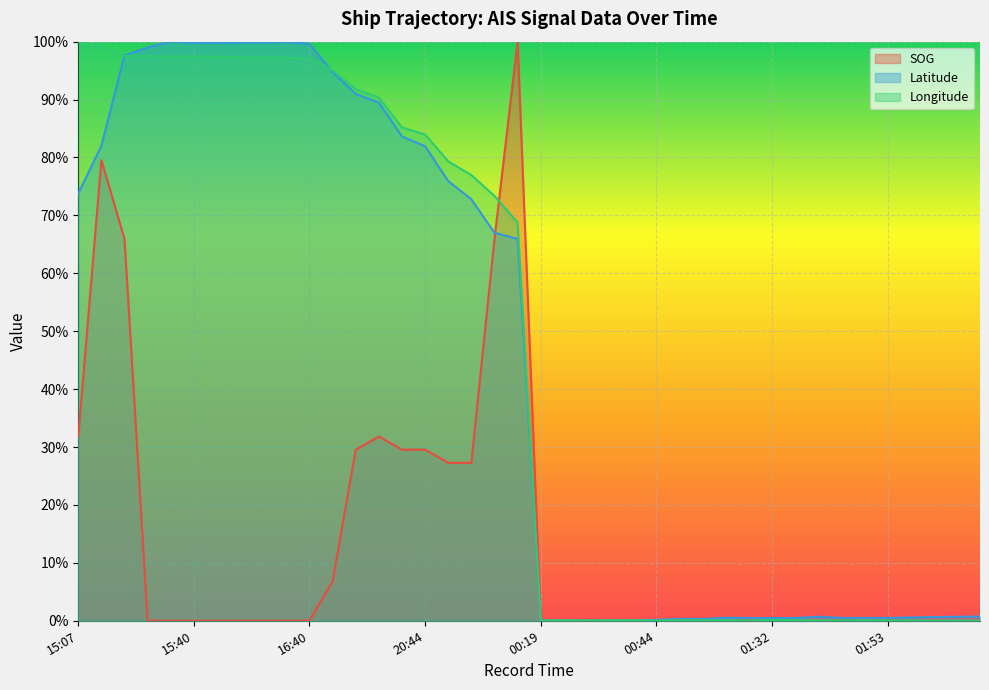

Does the chart display data point markers on the line(s)?

No